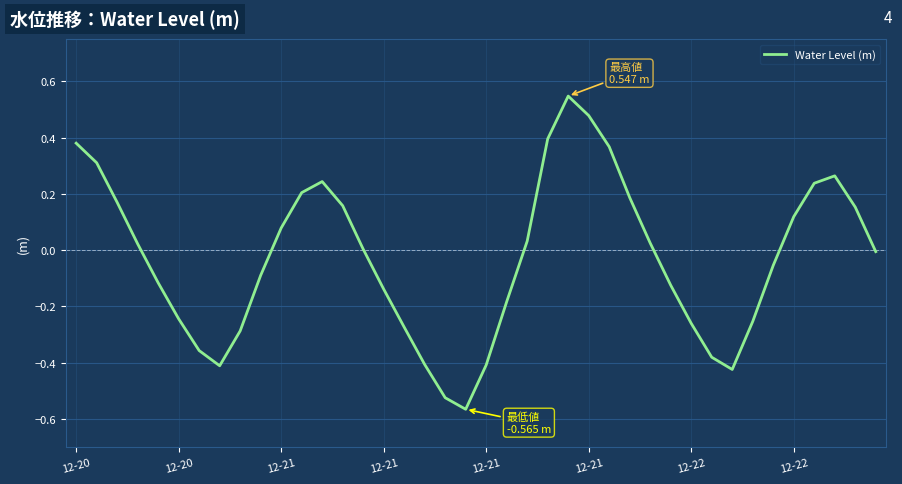

What is the difference between the maximum and minimum values?

1.1